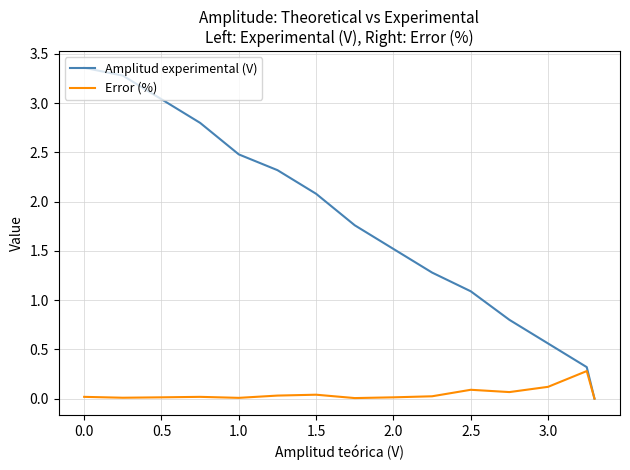

Which series has the largest total across all categories?

Amplitud experimental (V)